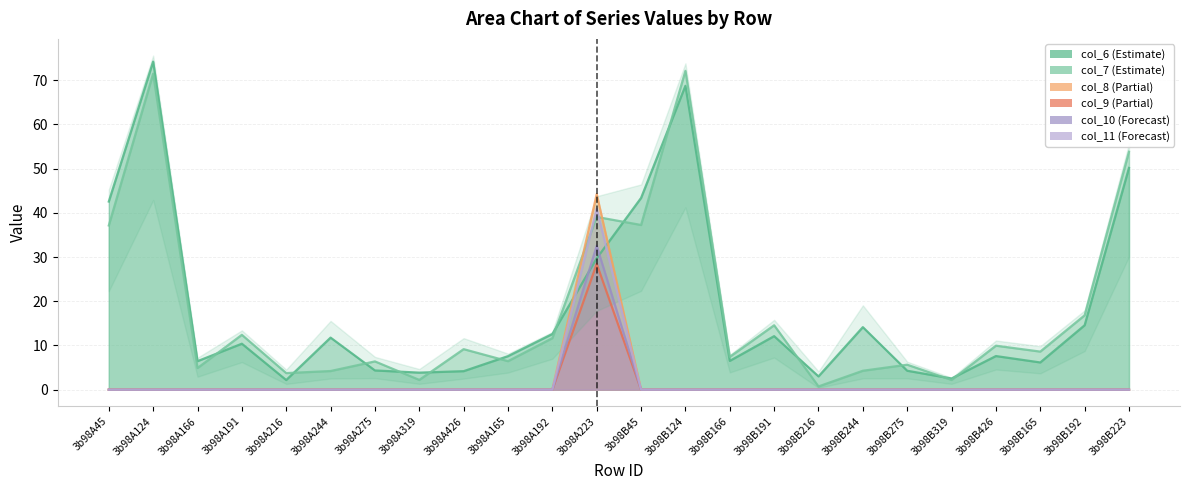

At which label does col_7 reach its minimum?

3b98B216